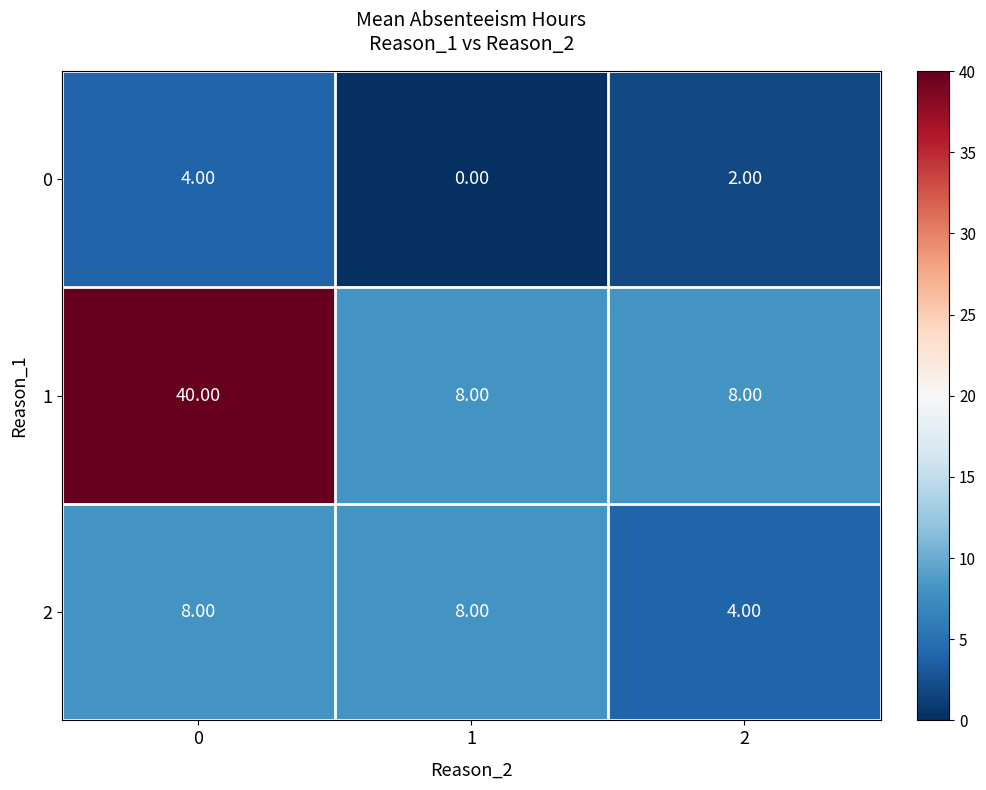

What is the spread (max minus min) of values at 0?

36